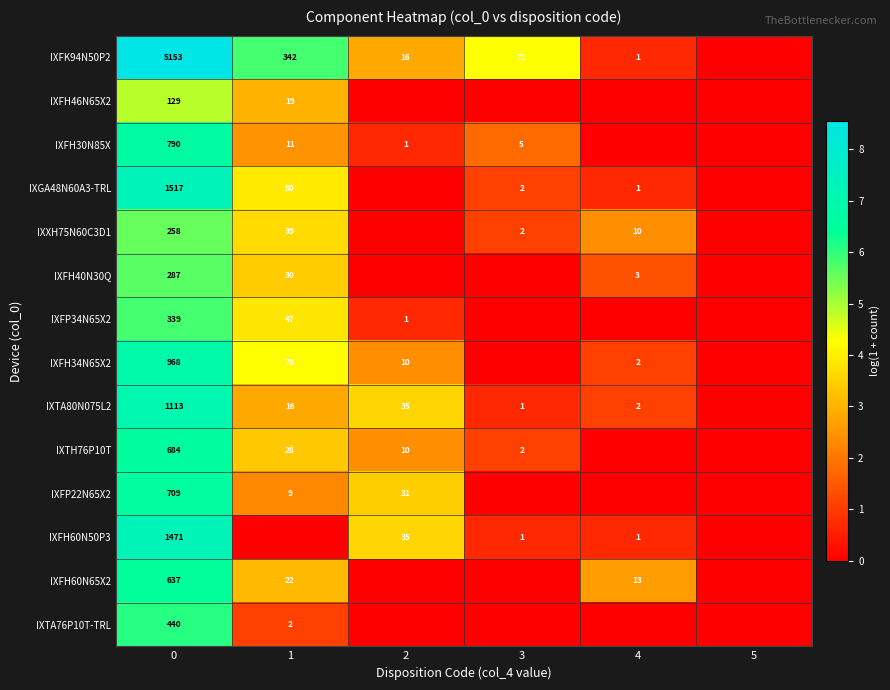

The value of IXFH60N65X2 at 1 is 22. True or false?

True